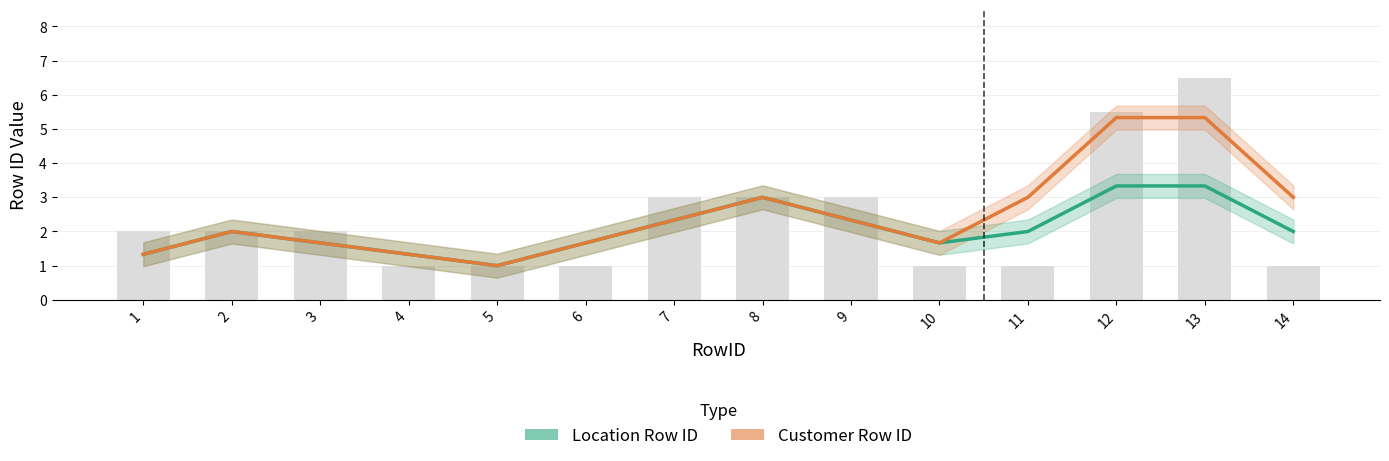

Rank the series by their maximum value, from lowest to highest.

Location Row ID, Customer Row ID